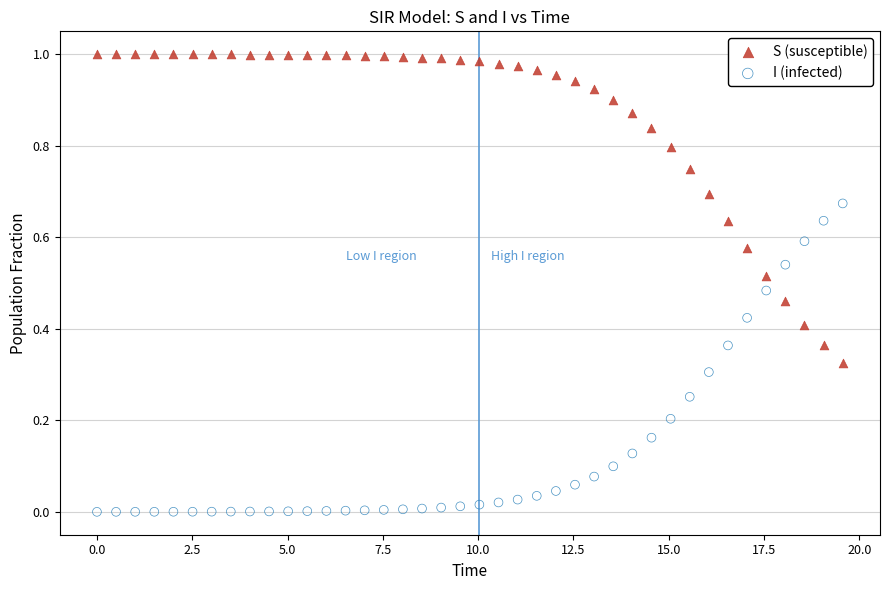

Across all data points, what is the range of X values (max minus min)?

19.6